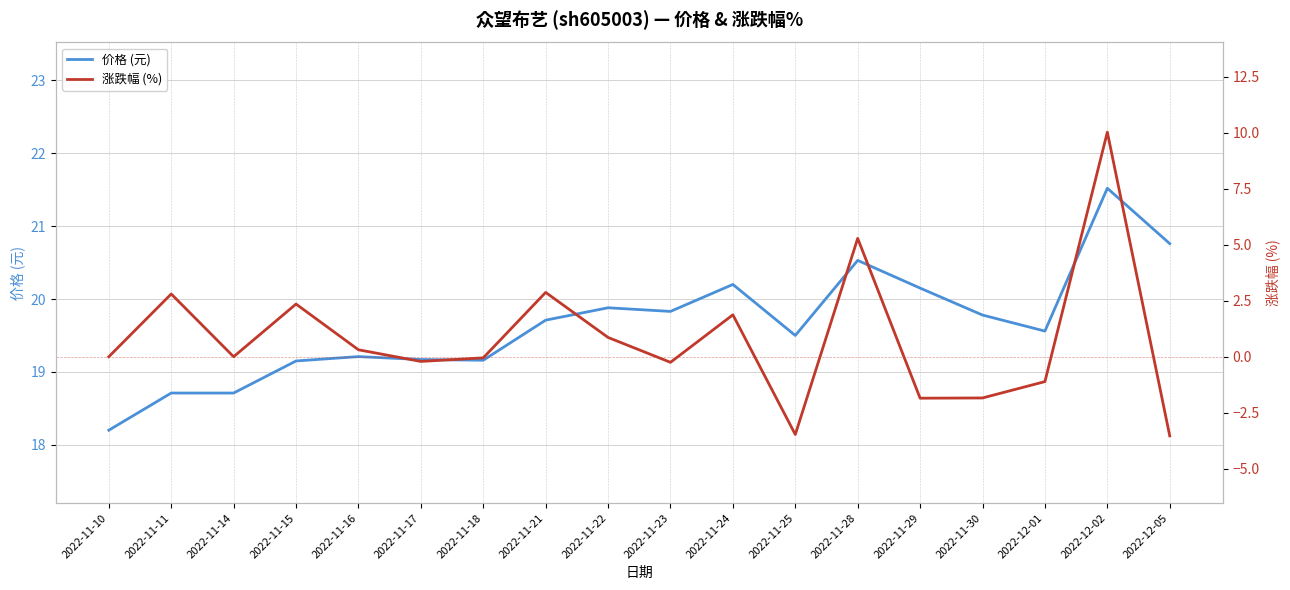

Where is 价格 (元) nearest to the value 19?

2022-11-15